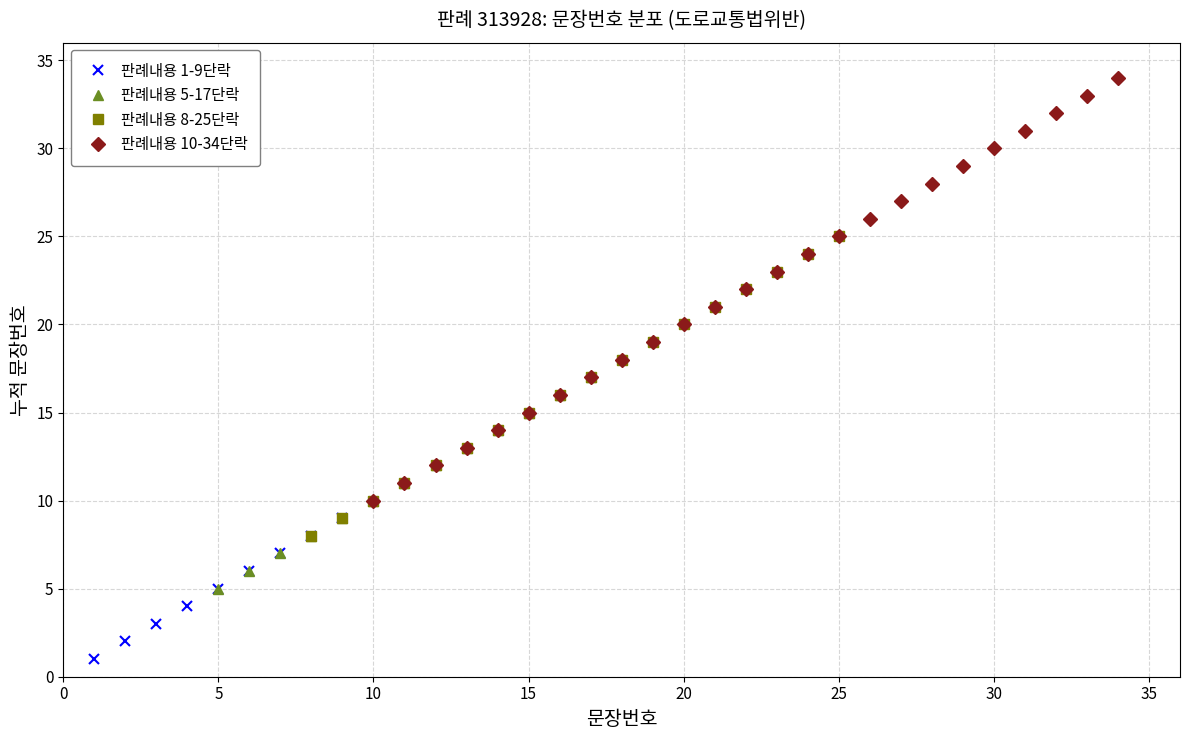

What value does the data have at 10?

10